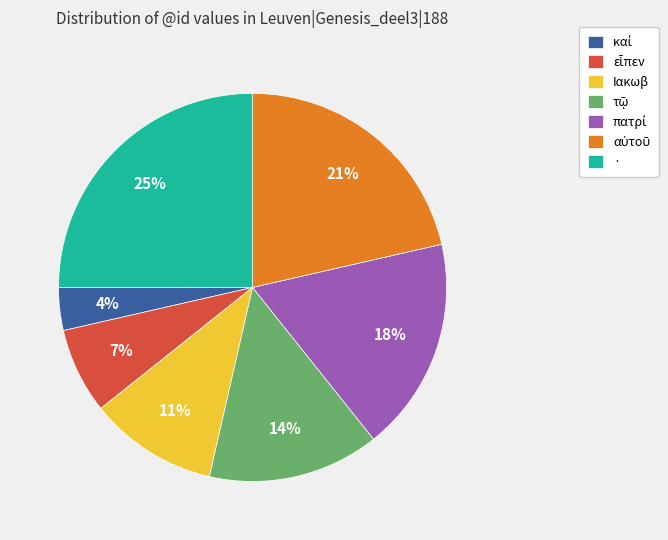

To the nearest percent, what is the average slice percentage?

14%